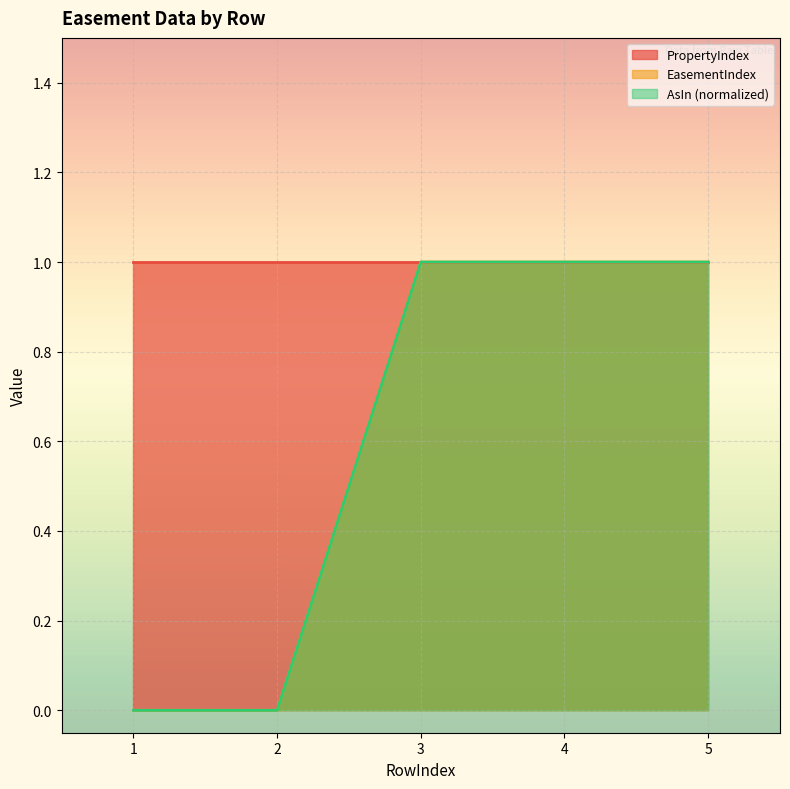

Is the value of AsIn at 3 greater than the value of EasementIndex at 3?

No